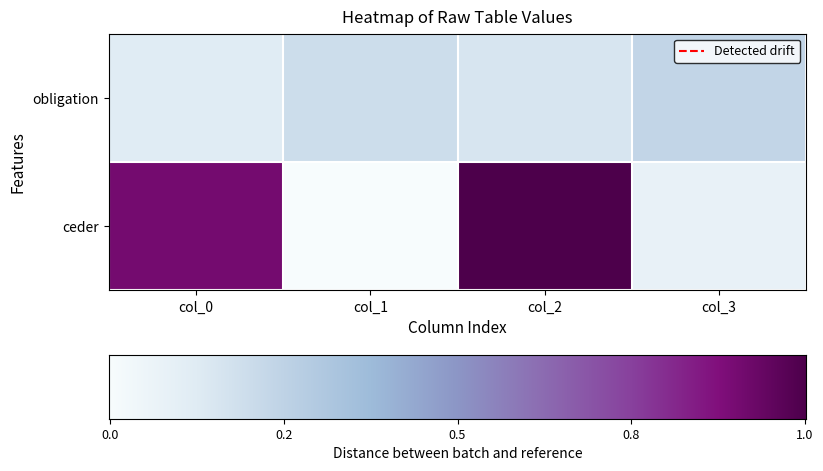

True or false: obligation has a value of 0.2 at col_2.

False